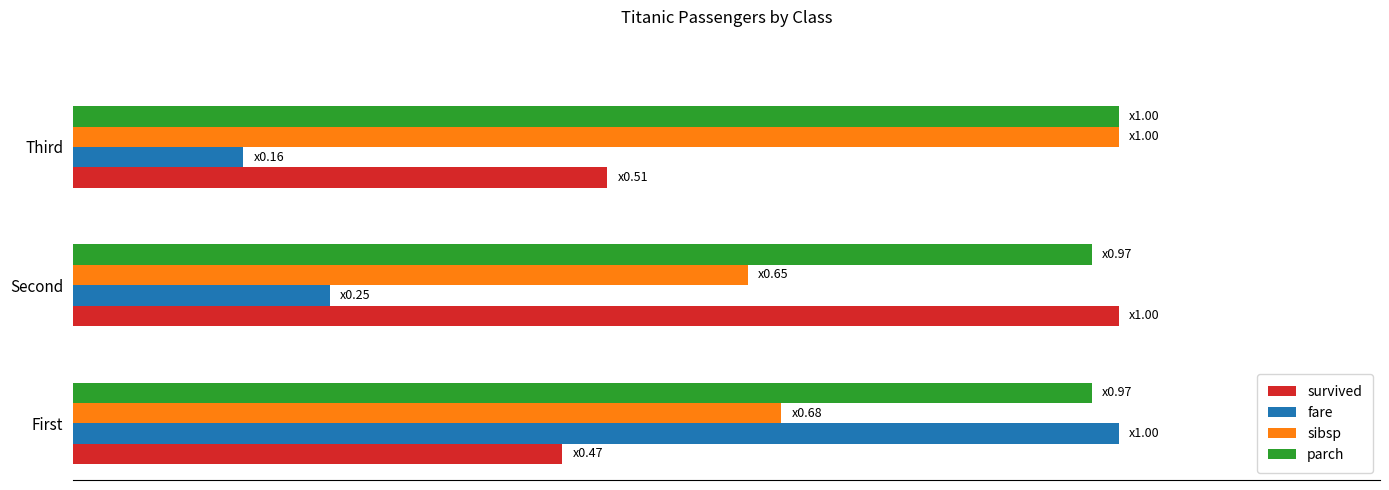

What is the value of the sibsp bar at the 1st from the left?

0.7